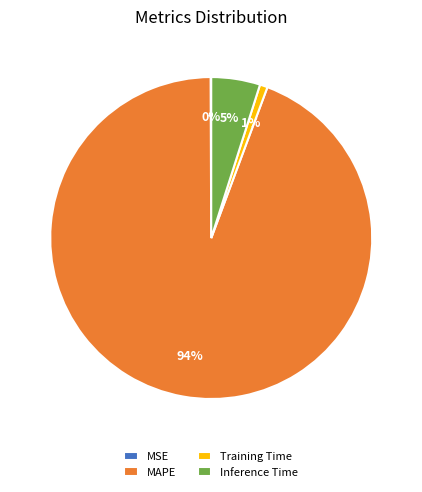

To the nearest percent, what is the difference between the Inference Time and Training Time slice percentages?

4%